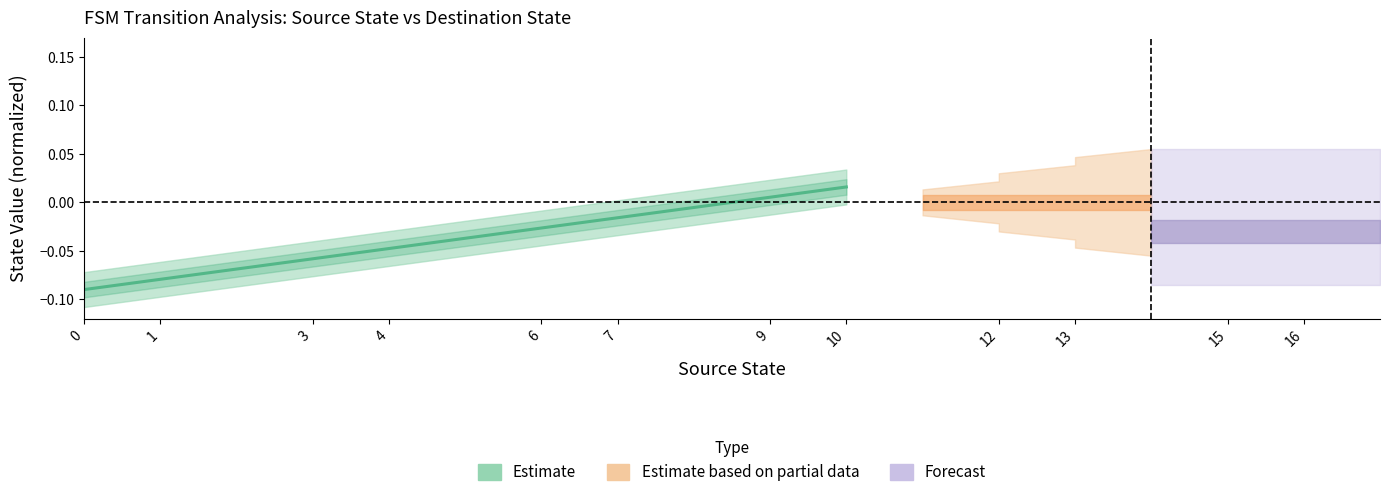

What is the difference between the maximum and minimum values?

0.1